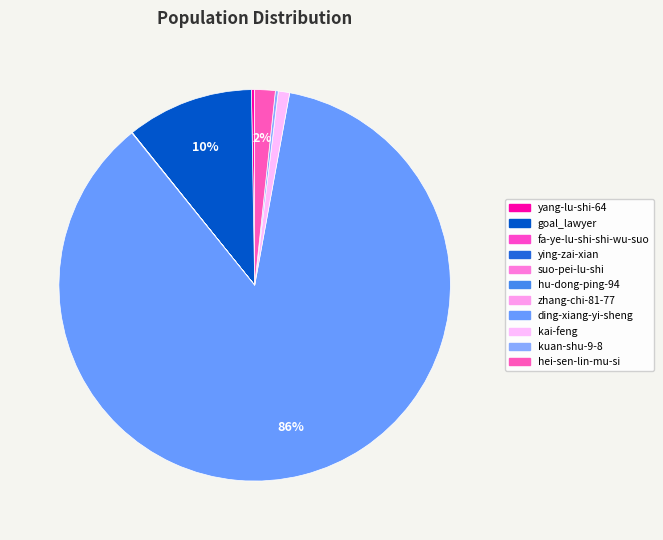

Between yang-lu-shi-64 and zhang-chi-81-77, which is larger?

yang-lu-shi-64